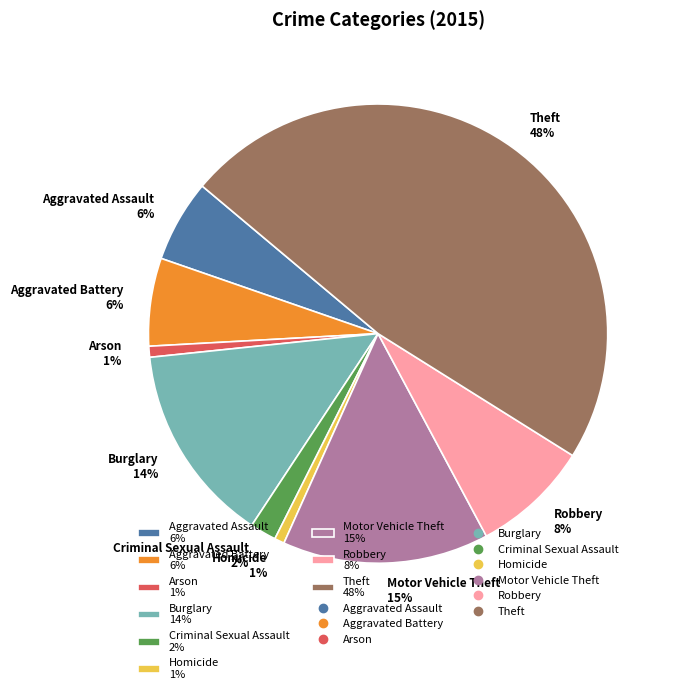

How many slices are in this pie chart?

9